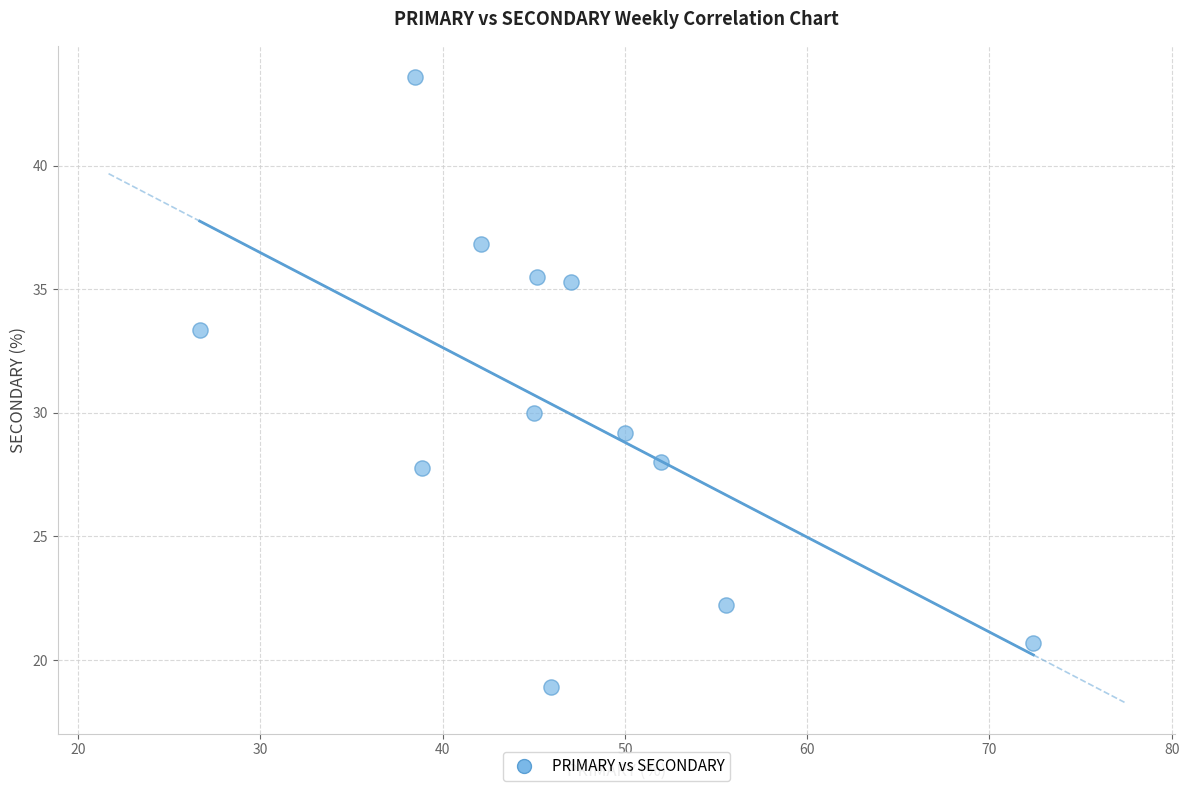

What is the average X value?

46.6